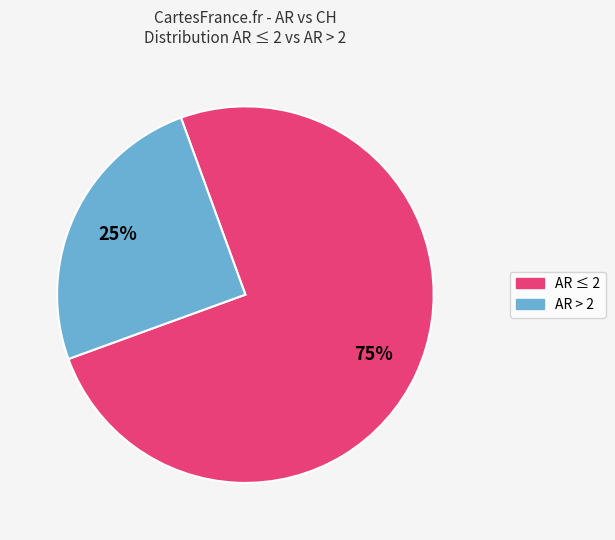

To the nearest percent, what is the average slice percentage?

50%